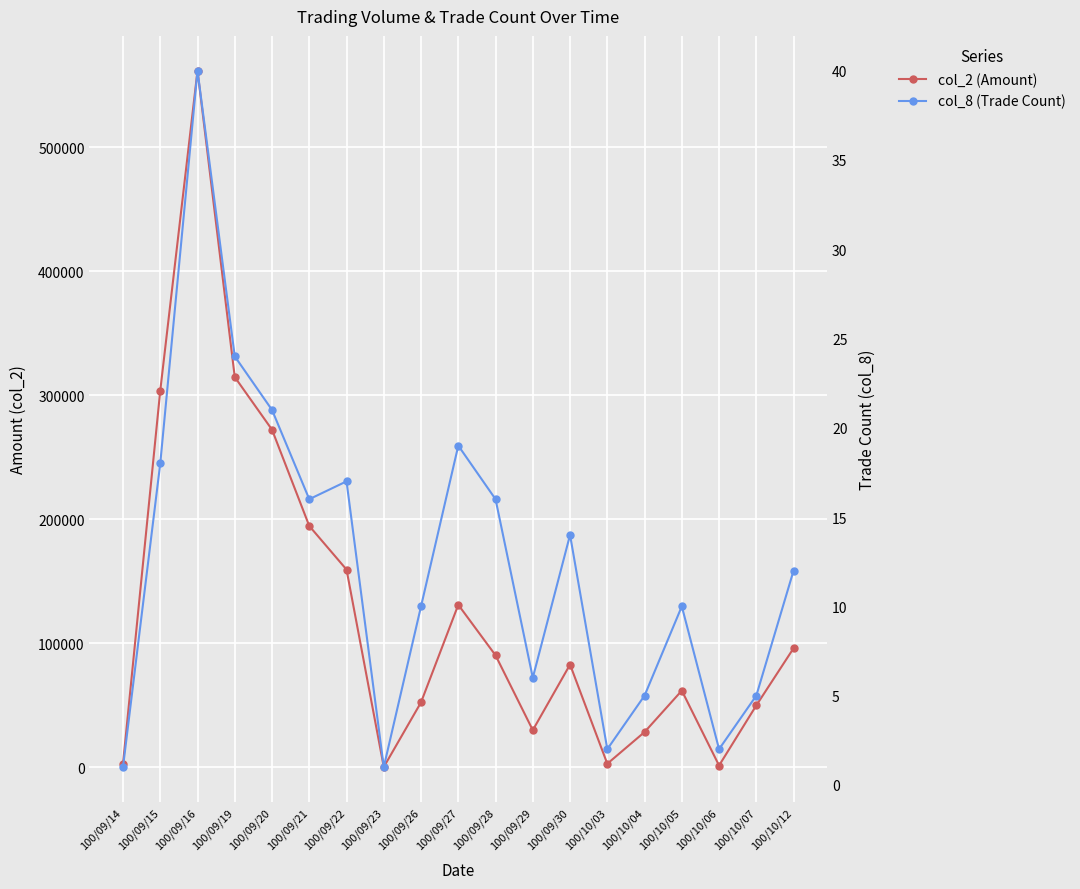

List the labels in order of col_8 (Trade Count) value, largest first.

100/09/16, 100/09/19, 100/09/20, 100/09/27, 100/09/15, 100/09/22, 100/09/21, 100/09/28, 100/09/30, 100/10/12, 100/09/26, 100/10/05, 100/09/29, 100/10/04, 100/10/07, 100/10/03, 100/10/06, 100/09/14, 100/09/23